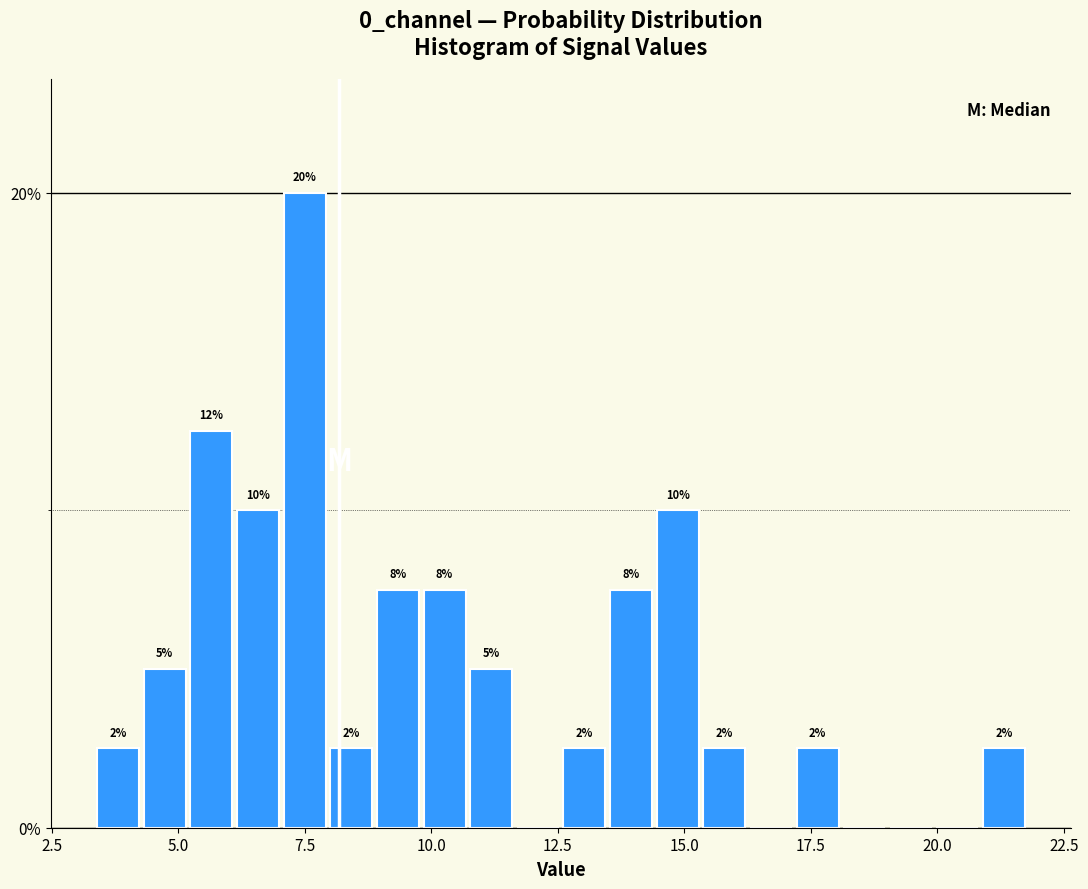

Read against the x-axis, roughly where is the centre of the tallest bar?

7.5